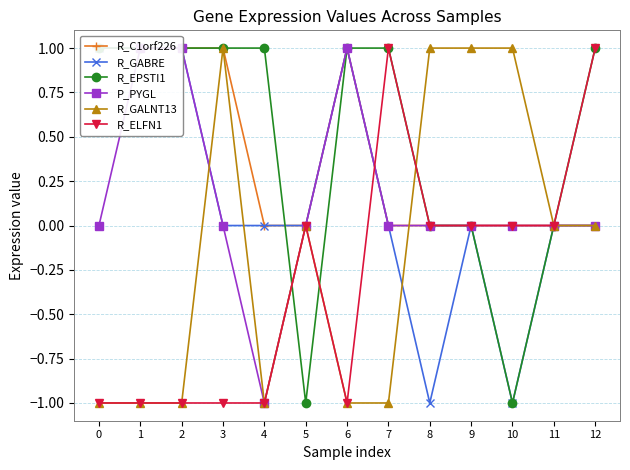

How many positive values does the P_PYGL series have?

3